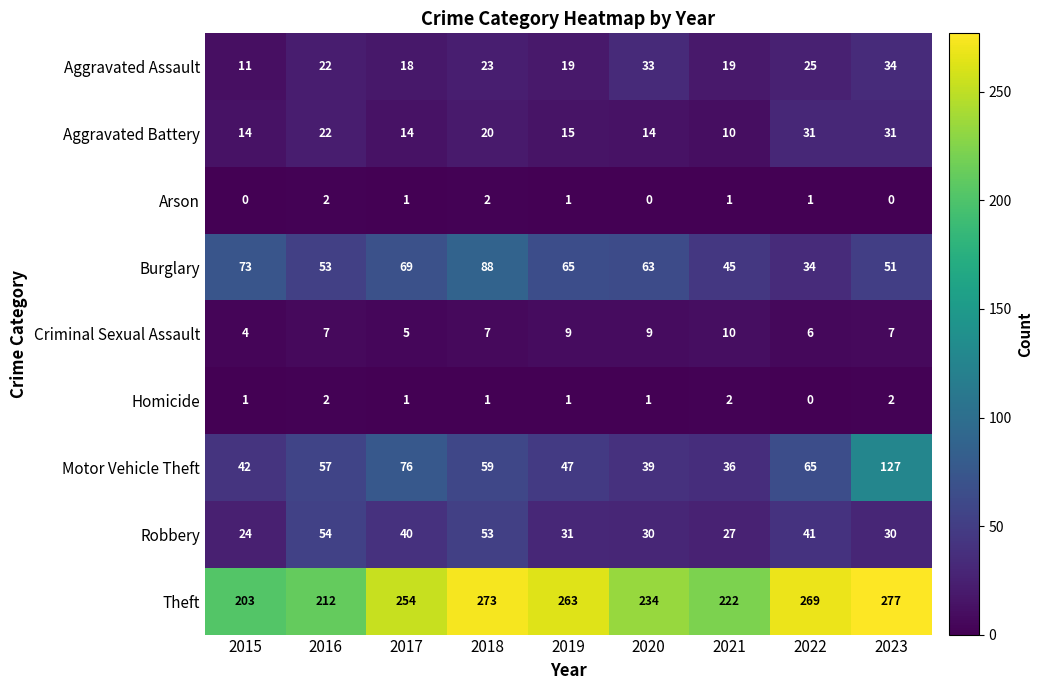

At which category does the chart reach its peak across all series?

2023